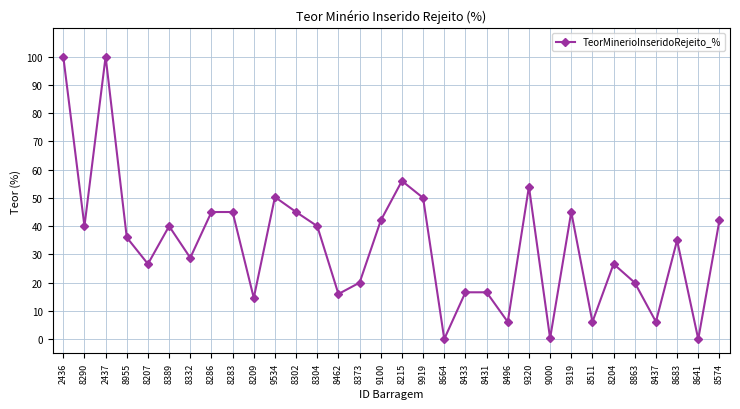

What is the maximum value shown in the chart?

100.0